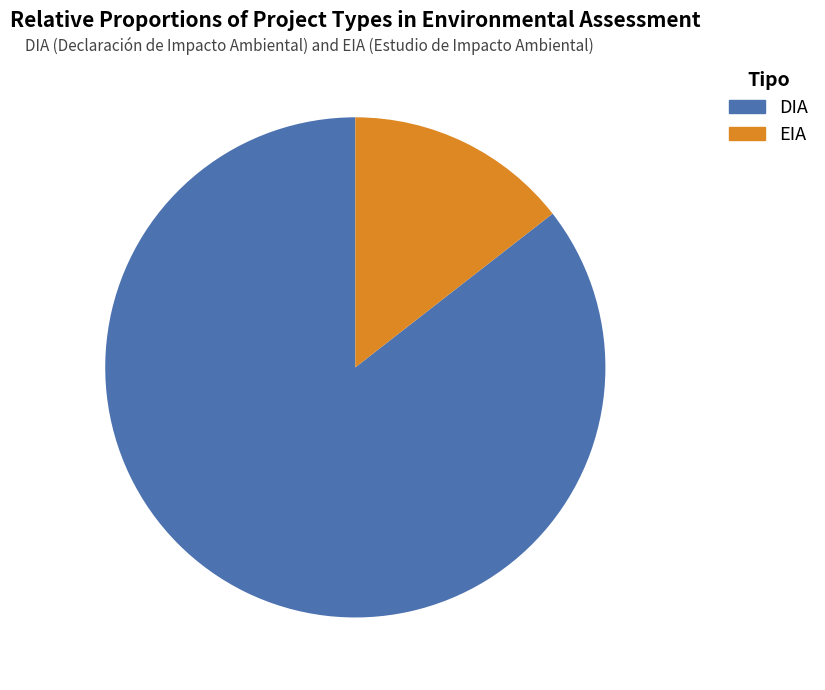

What percentage do DIA and EIA together represent?

100.0%